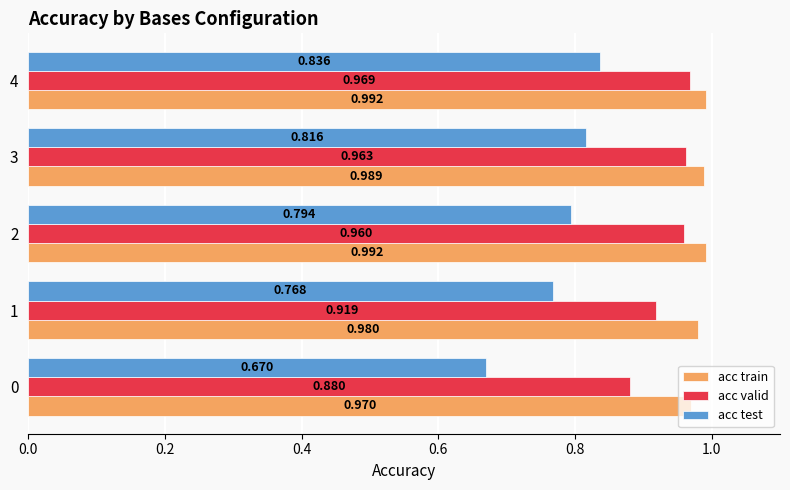

Is the value of acc valid at 2 greater than the value of acc test at 0?

Yes